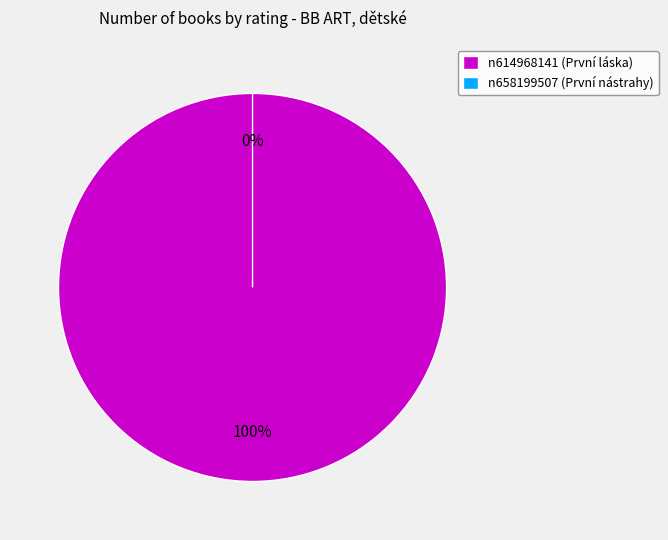

To the nearest percent, what is the average slice percentage?

50%